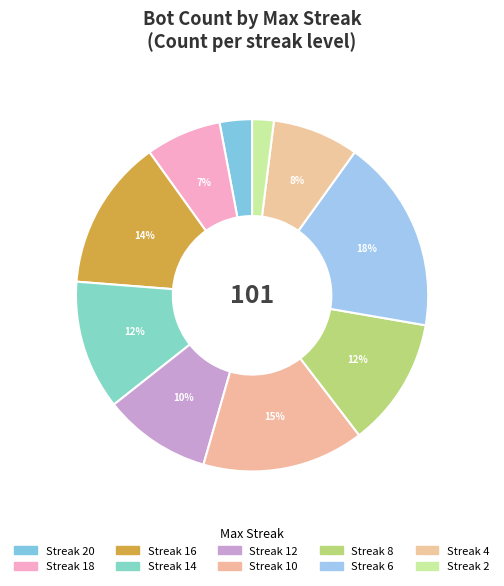

To the nearest percent, what is the average slice percentage?

10%